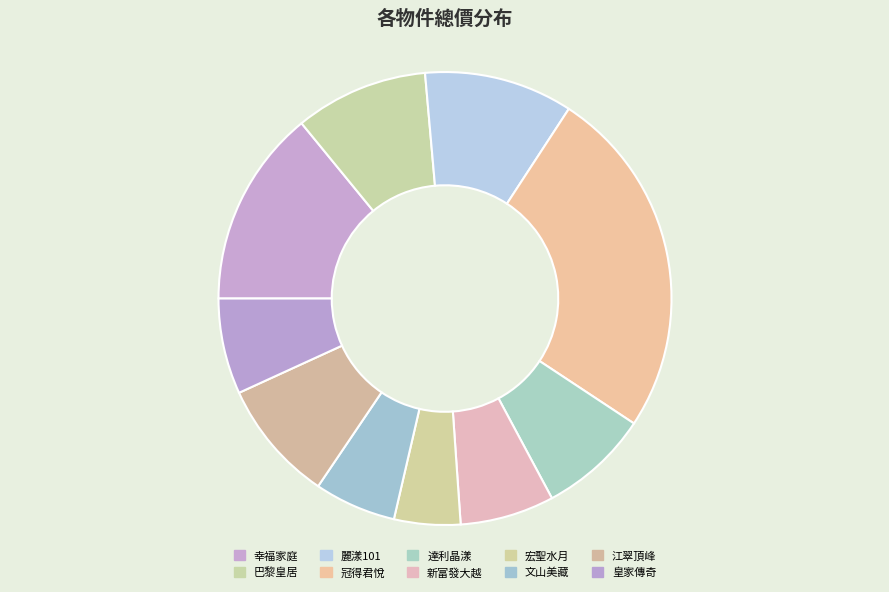

Does 文山美藏 represent more than half of the total?

No